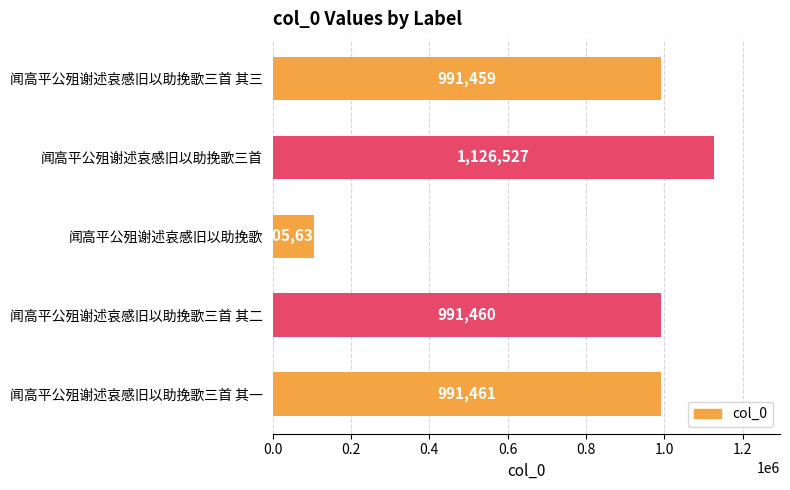

What is the average value?

841308